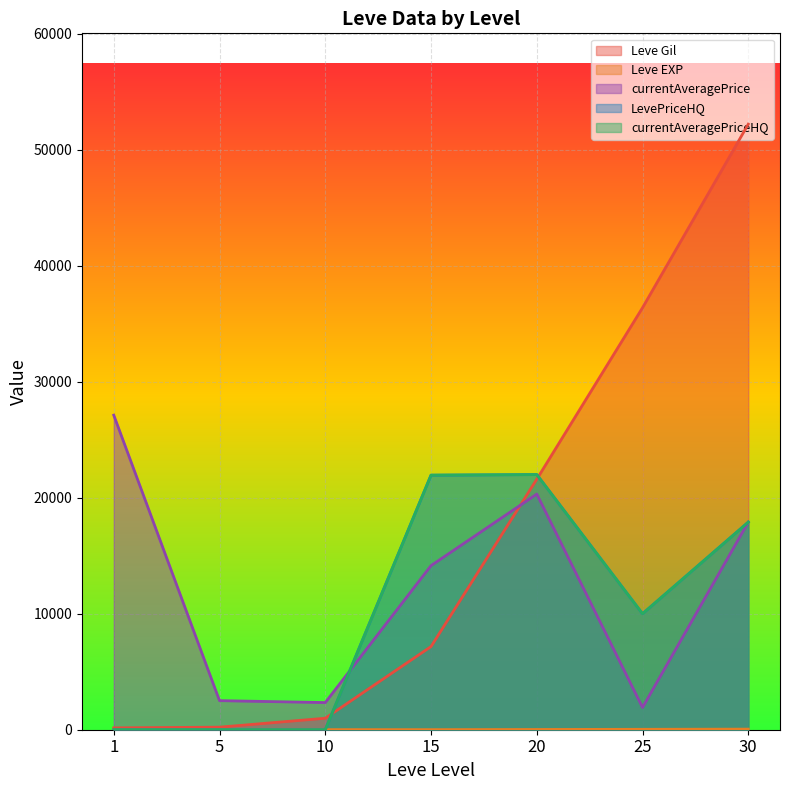

True or false: Leve EXP and Leve Gil intersect in this chart.

False